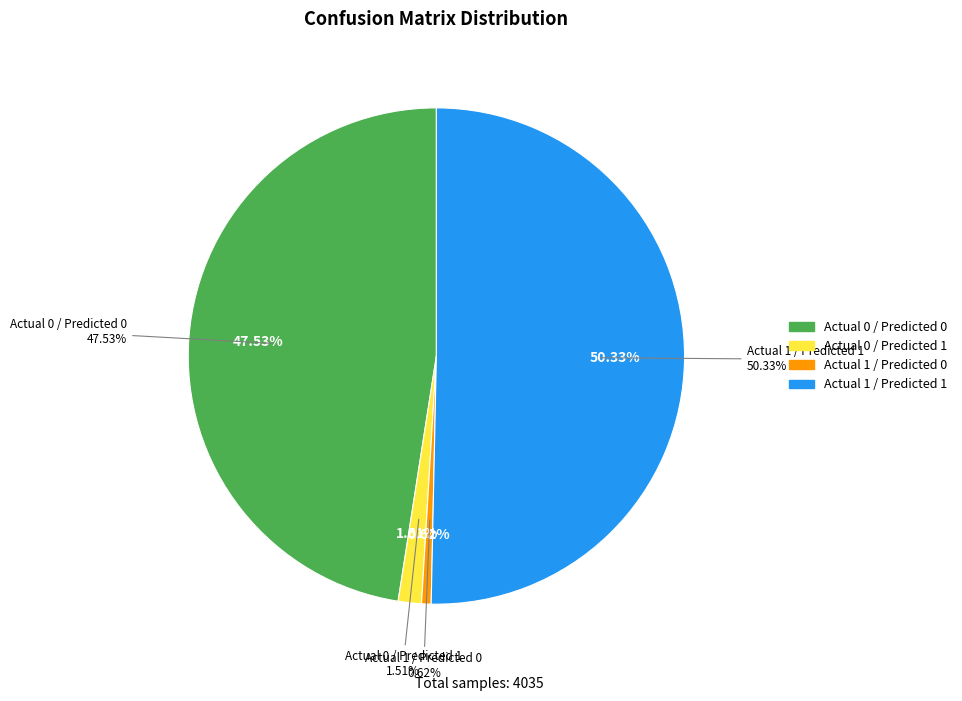

Which category accounts for the majority?

Actual 1 / Predicted 1